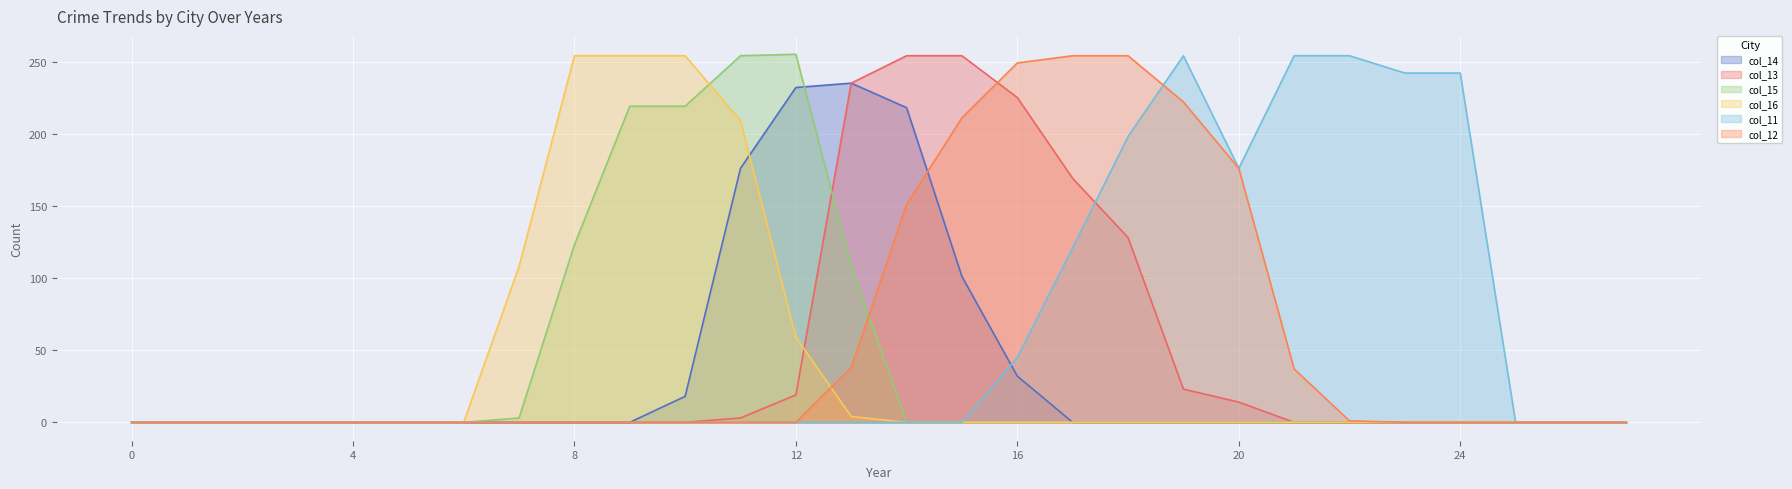

What is the total value across all series at 10?

491